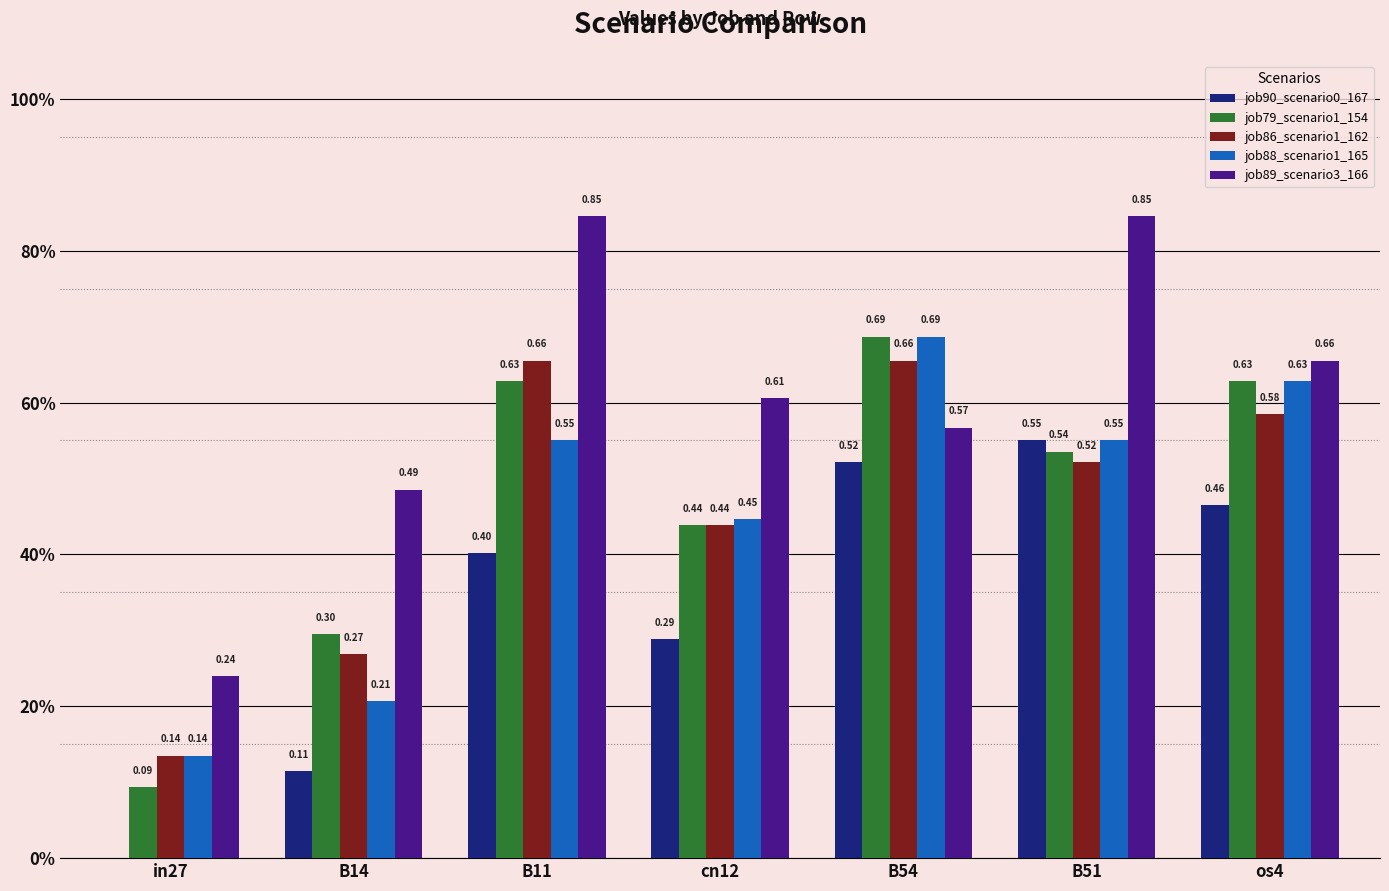

Which has a higher value, os4 or cn12?

os4